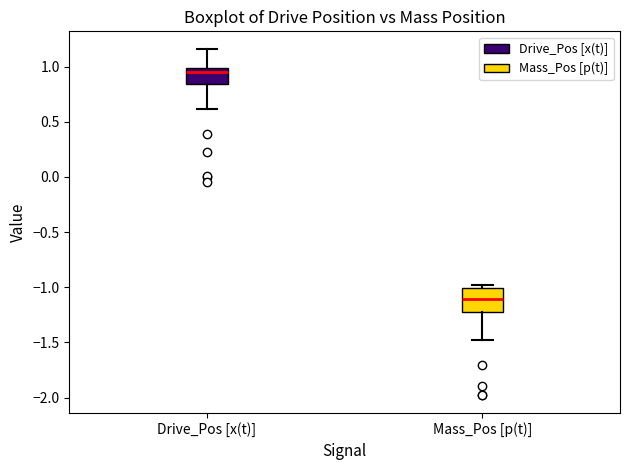

Reading left to right, read every box against the y-axis: the position of its median line, the range the box covers, and the ends of its whiskers. The values are not printed on the chart, so give them approximately, as read against the axis.

Drive_Pos [x(t)]: median 0.95, box 0.85 to 1.00, whiskers 0.60 to 1.15
Mass_Pos [p(t)]: median -1.10, box -1.20 to -1.00, whiskers -1.50 to -1.00 (just above the box's upper edge)